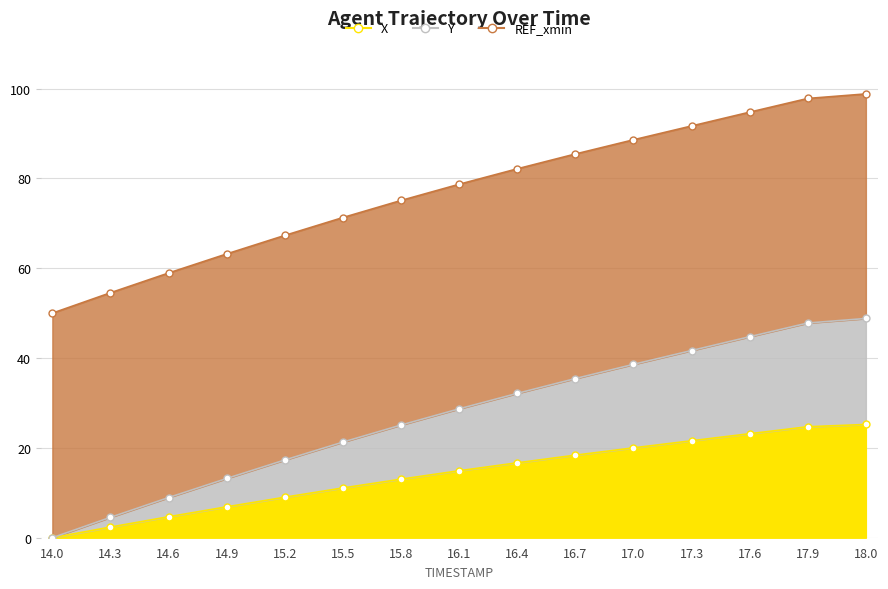

Between 14.9 and 17.9, which series saw the biggest shift?

Y